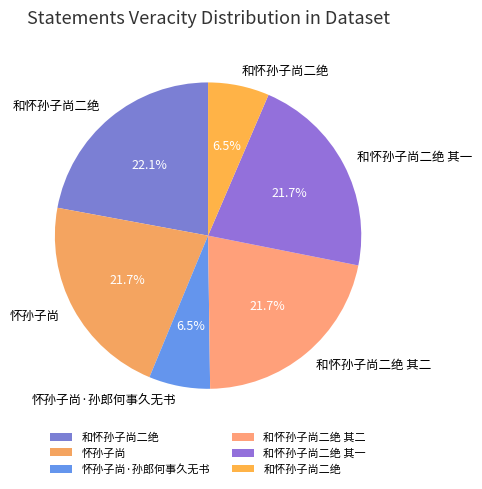

To the nearest percent, what is the average slice percentage?

17%